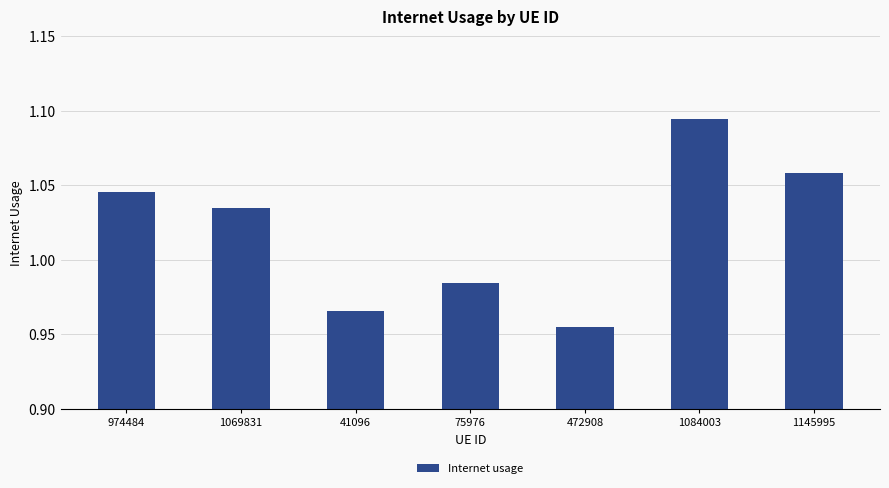

What is the sum of all values?

7.1